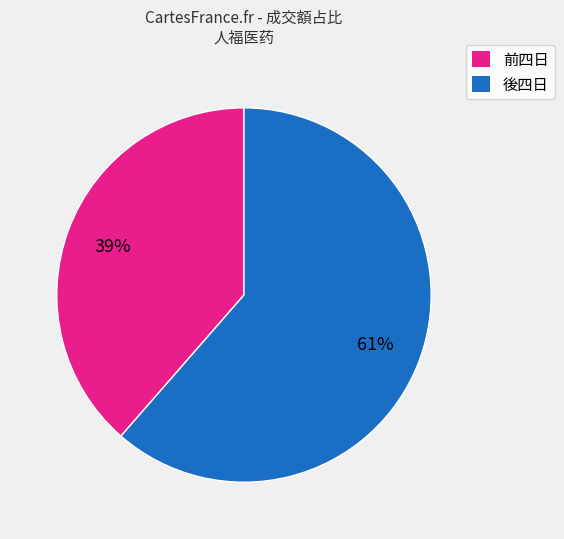

Is it true that 後四日 is 53% of the pie?

False